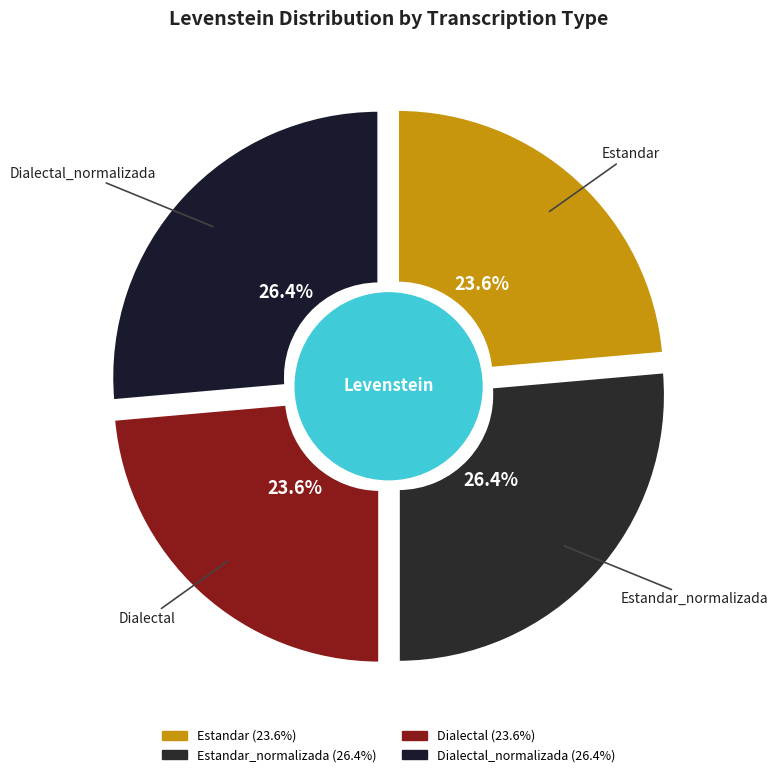

To the nearest percent, what is the difference between the Estandar_normalizada and Dialectal slice percentages?

3%